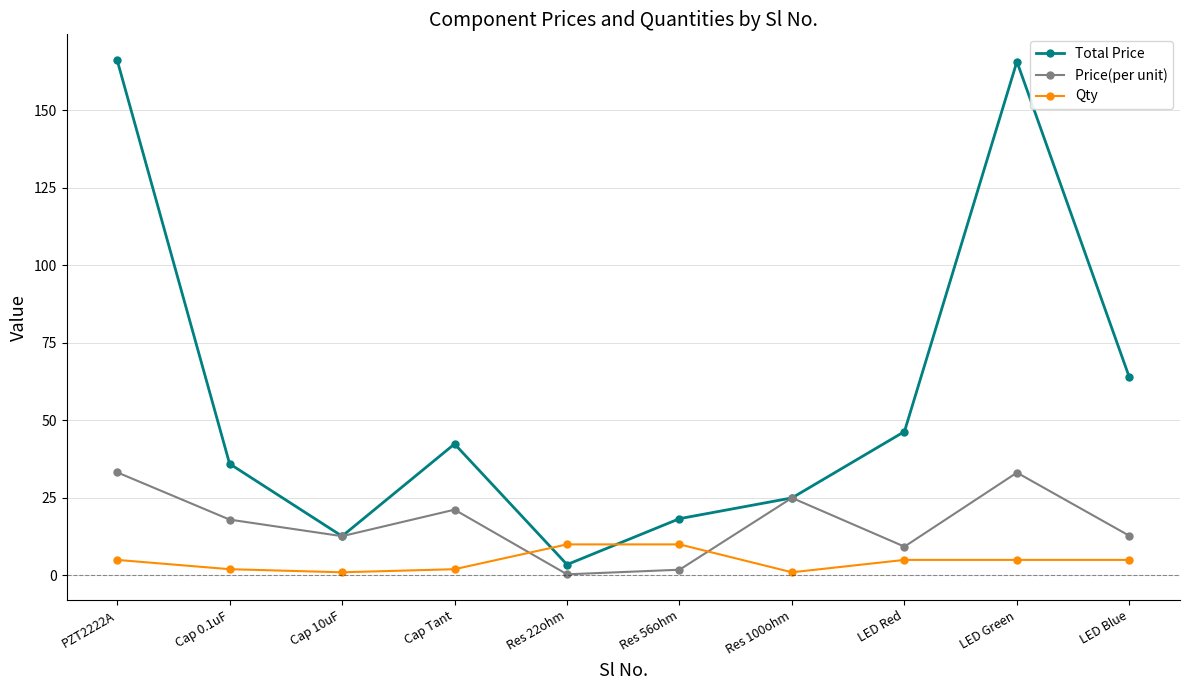

List the series in order of their overall mean, highest first.

Total Price, Price(per unit), Qty